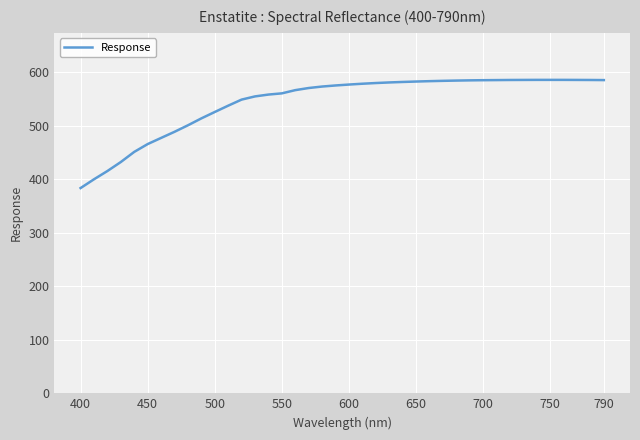

What is the difference between the maximum and minimum values?

202.0